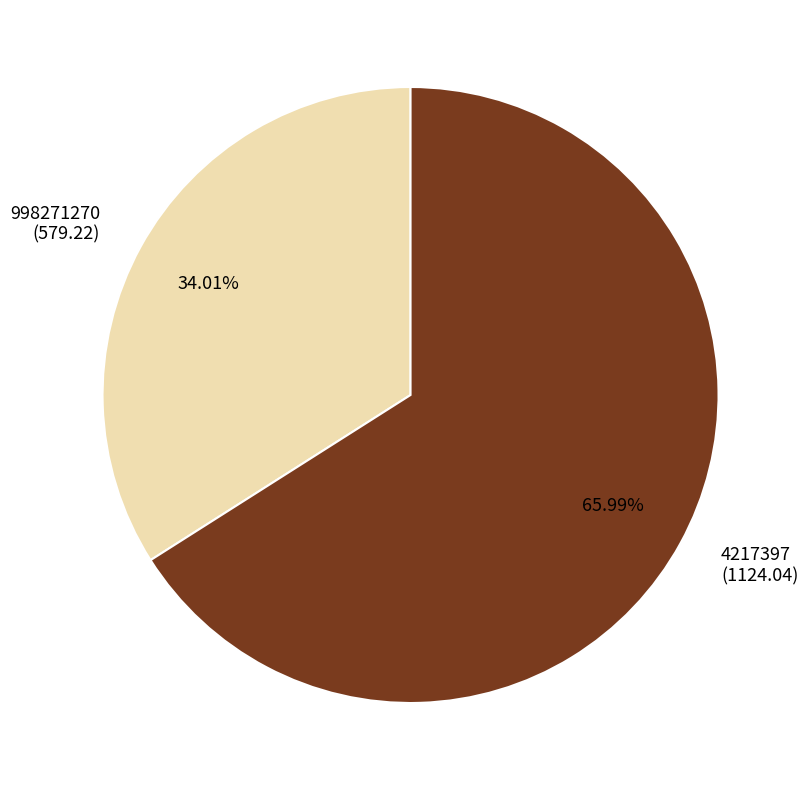

What percentage do 4217397 and 998271270 together represent?

100.0%